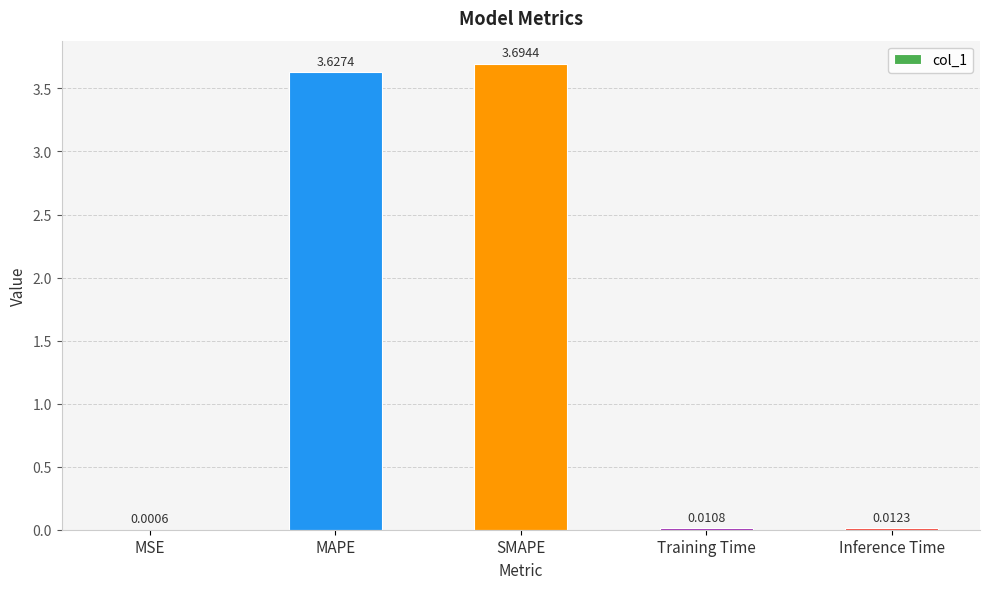

What is the change in value from MAPE to Training Time?

-3.6